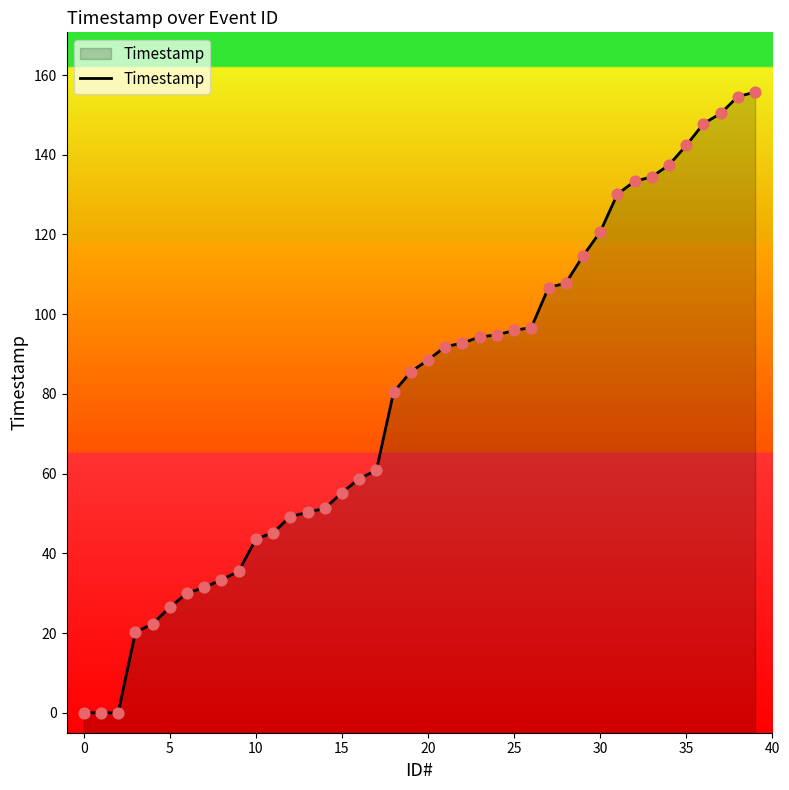

Approximately how many times larger is the value at 25 compared to 39?

0.6